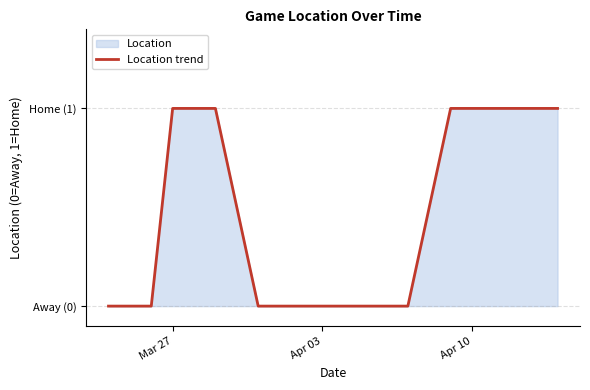

True or false: the data has more than 0 interior local peaks.

False